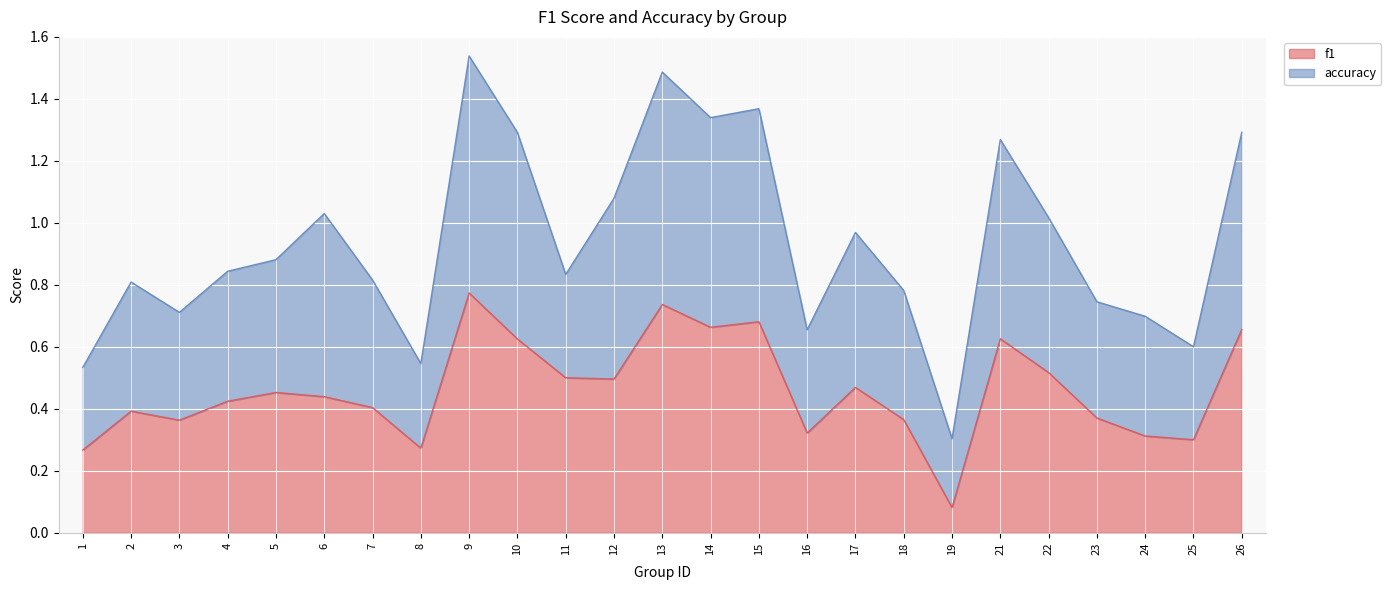

Where is f1 nearest to the value 0?

19